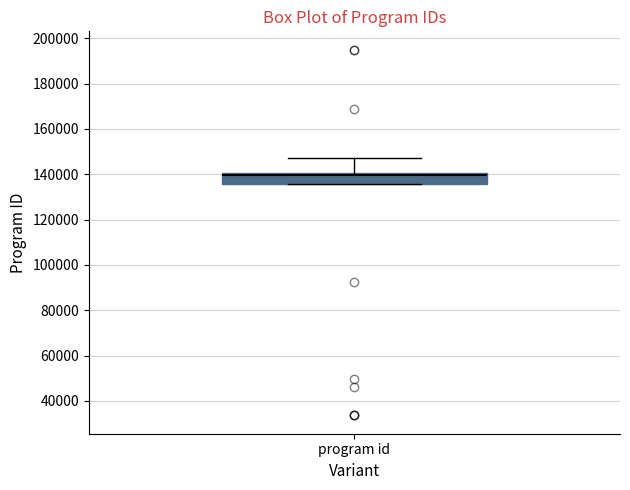

Transcribe this box plot: give where the median line is, the range the box spans, and where the two whiskers end, as read against the y-axis. The values are not printed on the chart, so give them approximately, as read against the axis.

median 140000 (just below the box's upper edge), box 136000 to 140000, whiskers 136000 to 148000